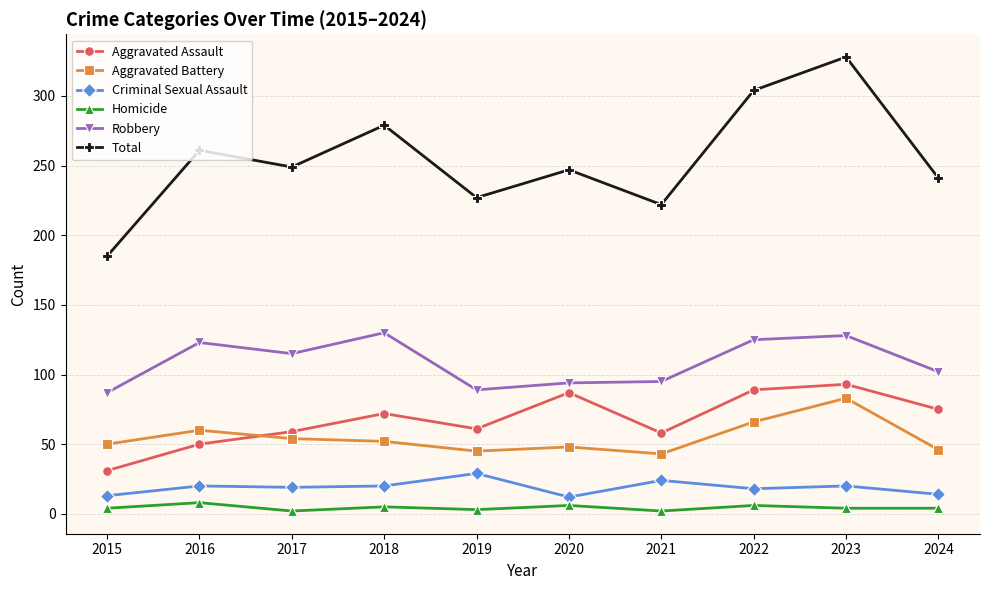

The value of Criminal Sexual Assault at 2017 is 19. True or false?

True